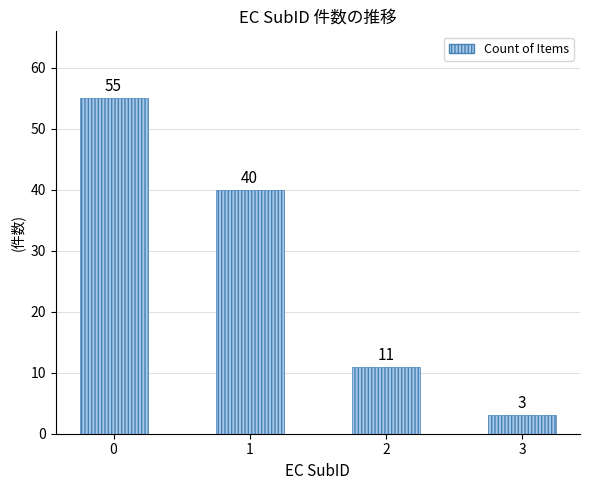

Reading left to right, what are all the values shown in this chart?

55	40	11	3